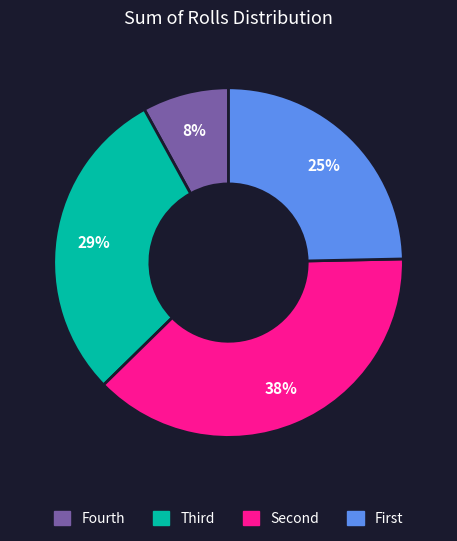

Is there a majority slice in this chart?

No